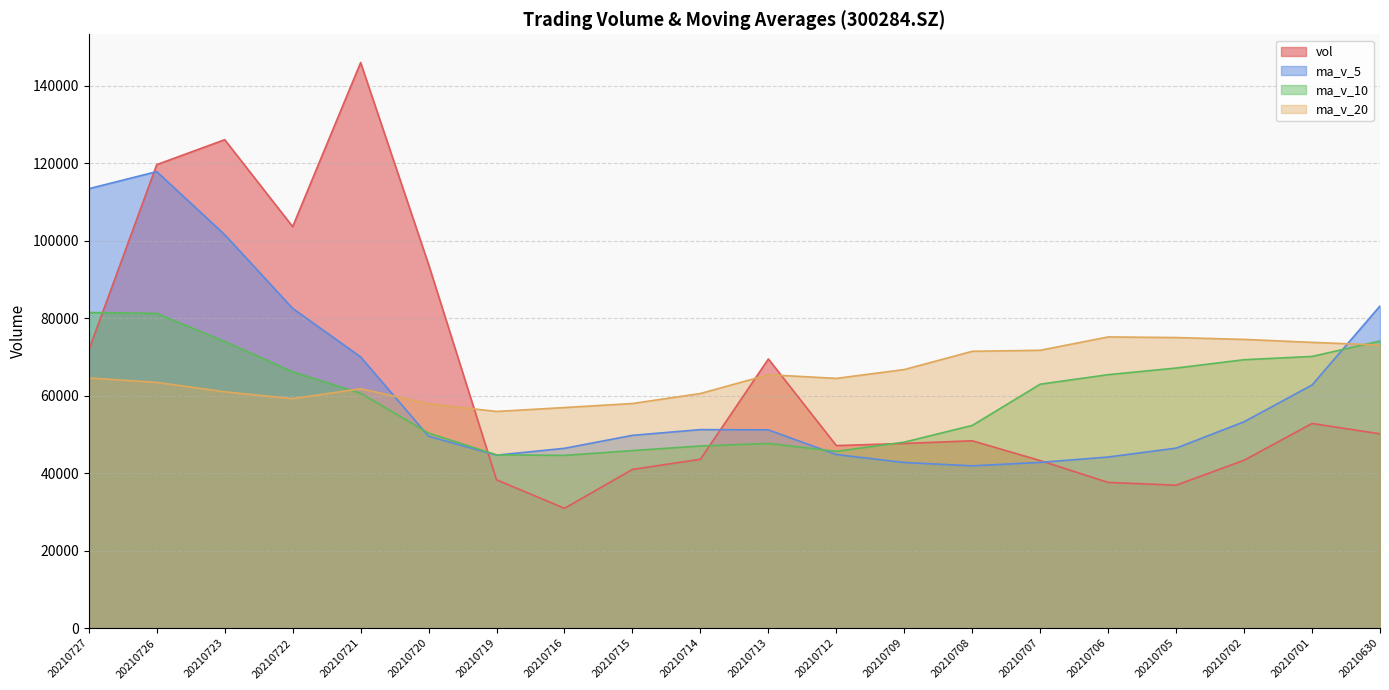

How many categories are shown in the chart?

20